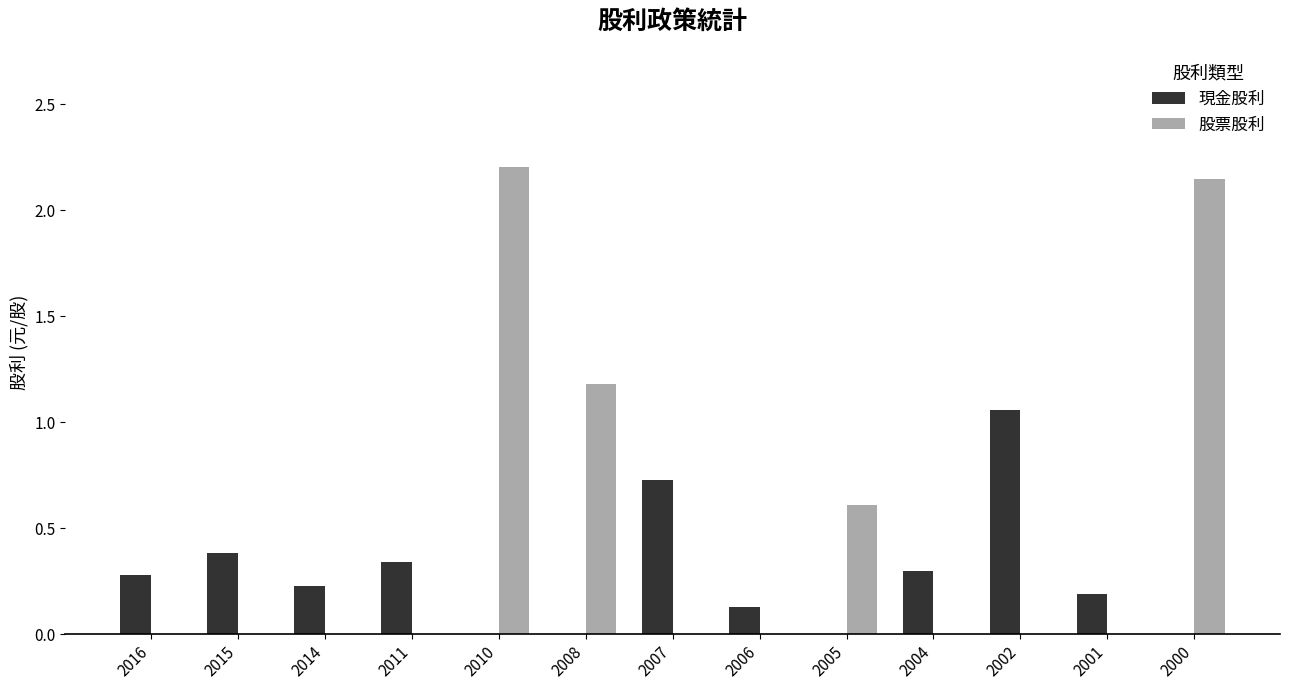

Is the value of 股票股利 at 2008 greater than the value of 現金股利 at 2002?

Yes